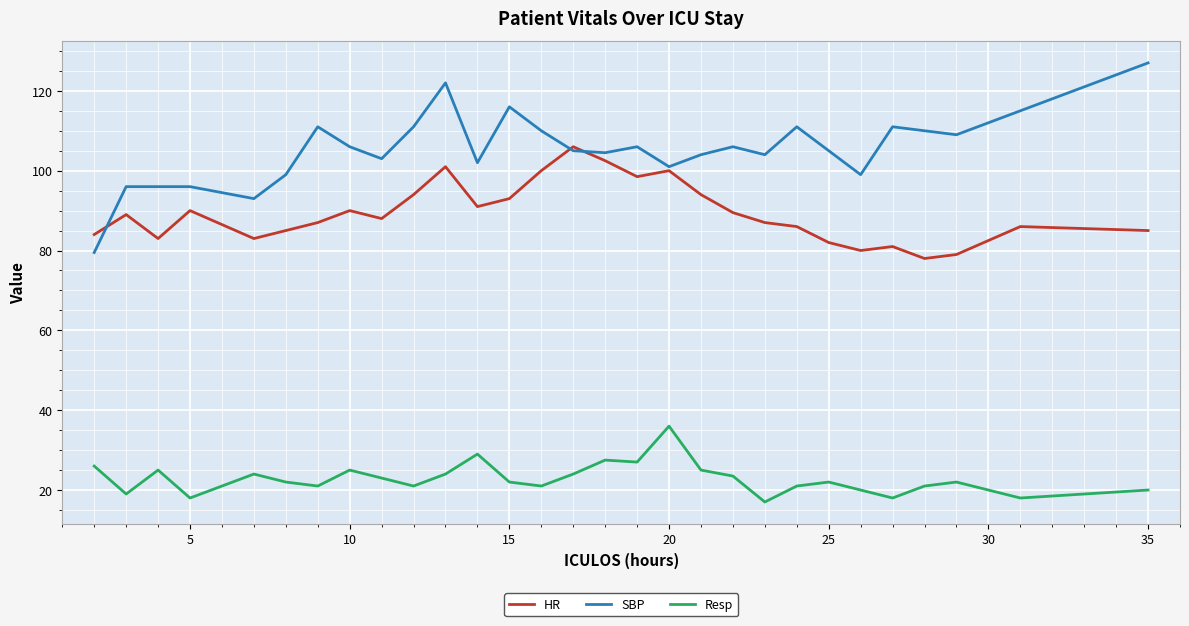

List the series in order of their overall mean, lowest first.

Resp, HR, SBP